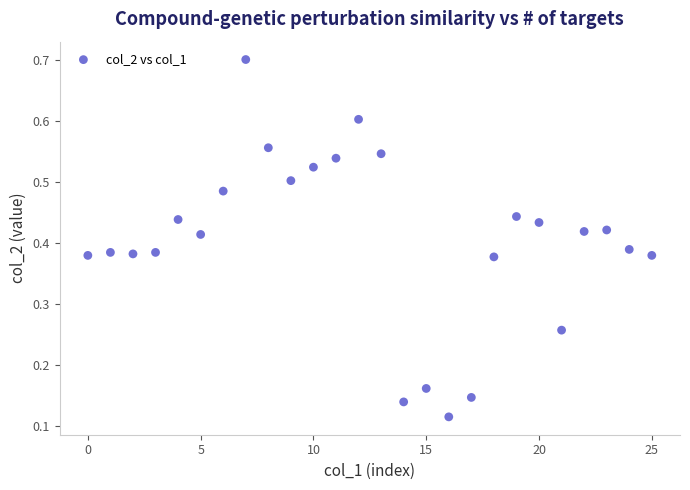

How many data points are displayed?

26